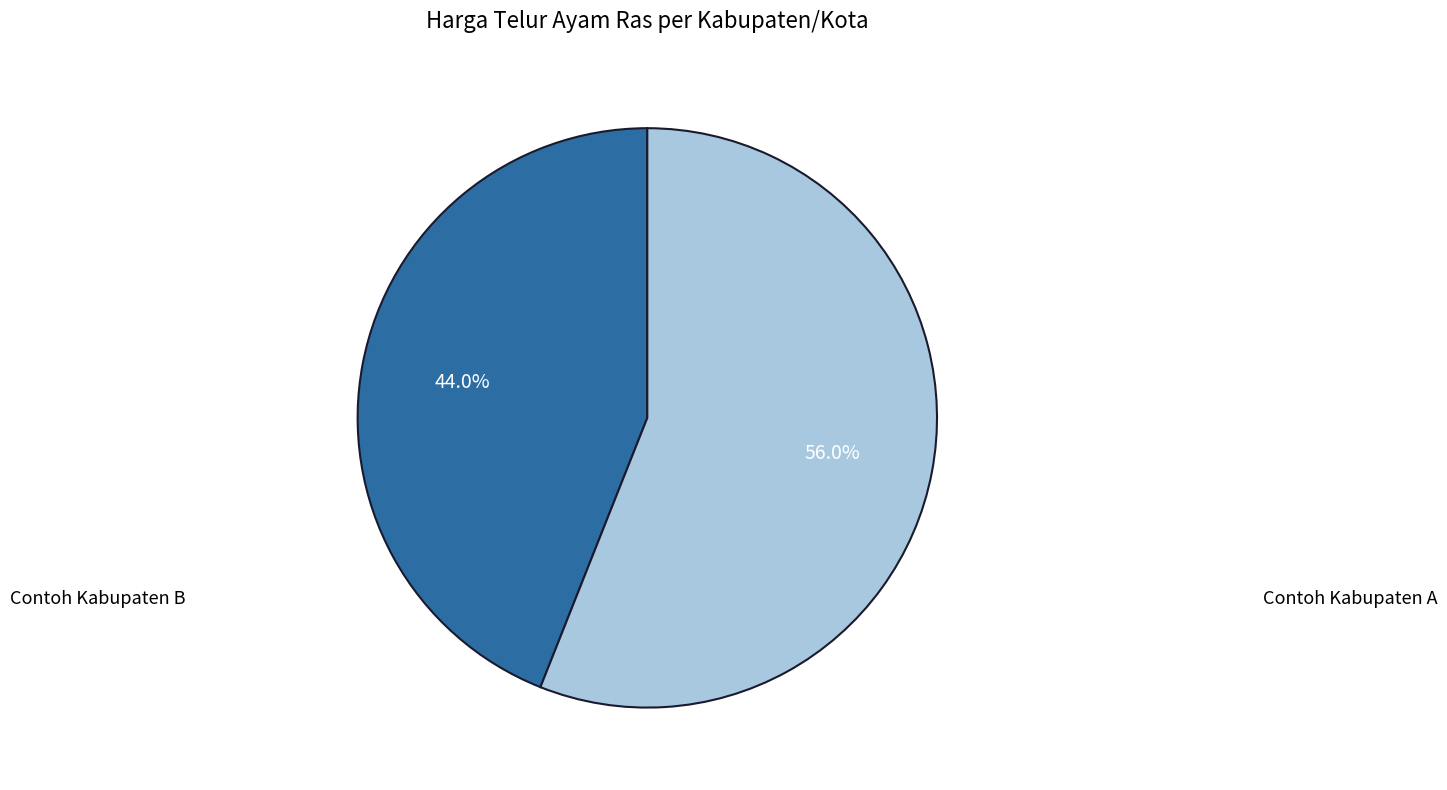

Count the number of slices in the pie.

2